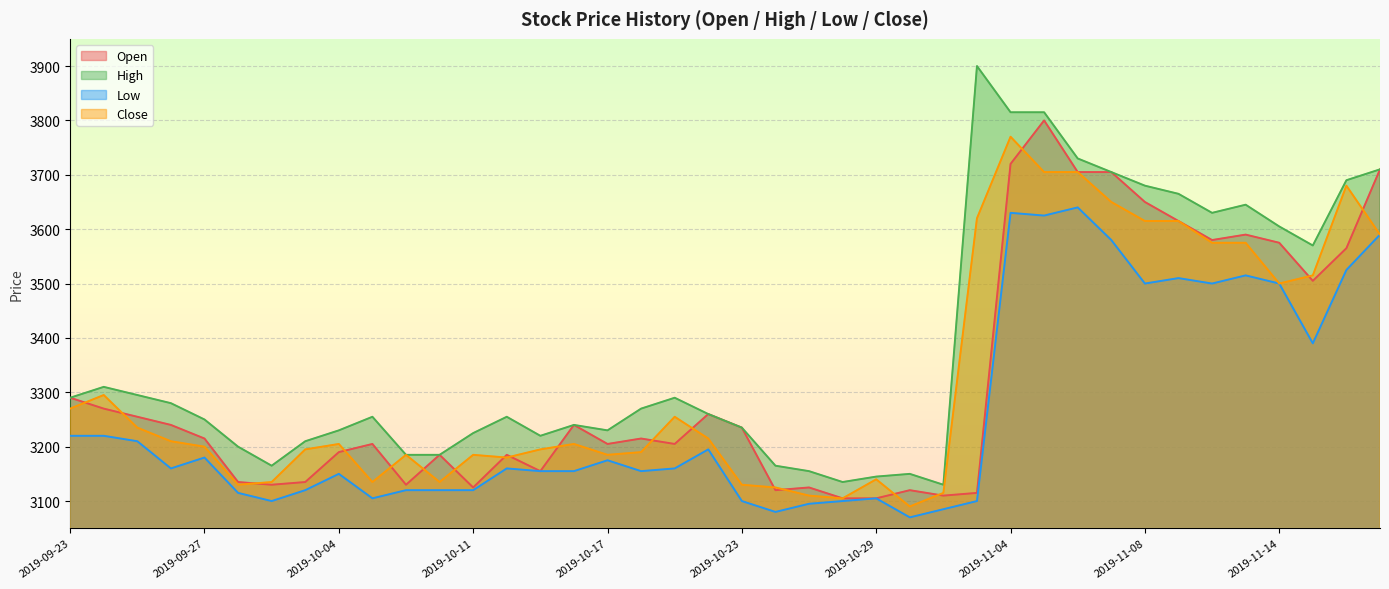

Between 2019-10-23 and 2019-11-19, which is larger?

2019-11-19